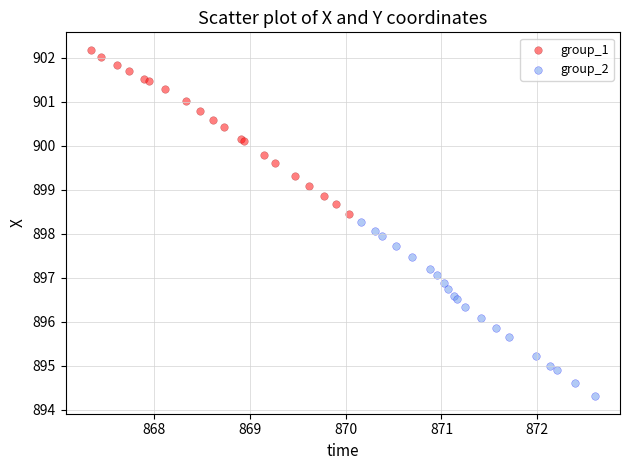

Which series has the largest Y range (max minus min)?

group_2